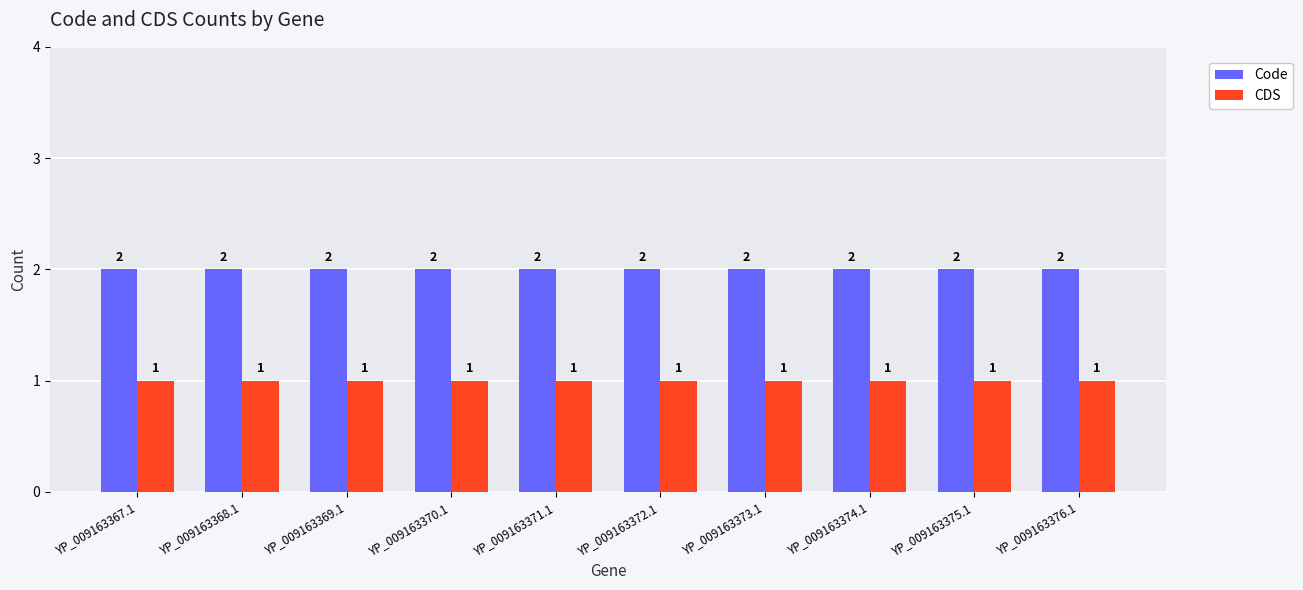

How many bars are there in each group?

2